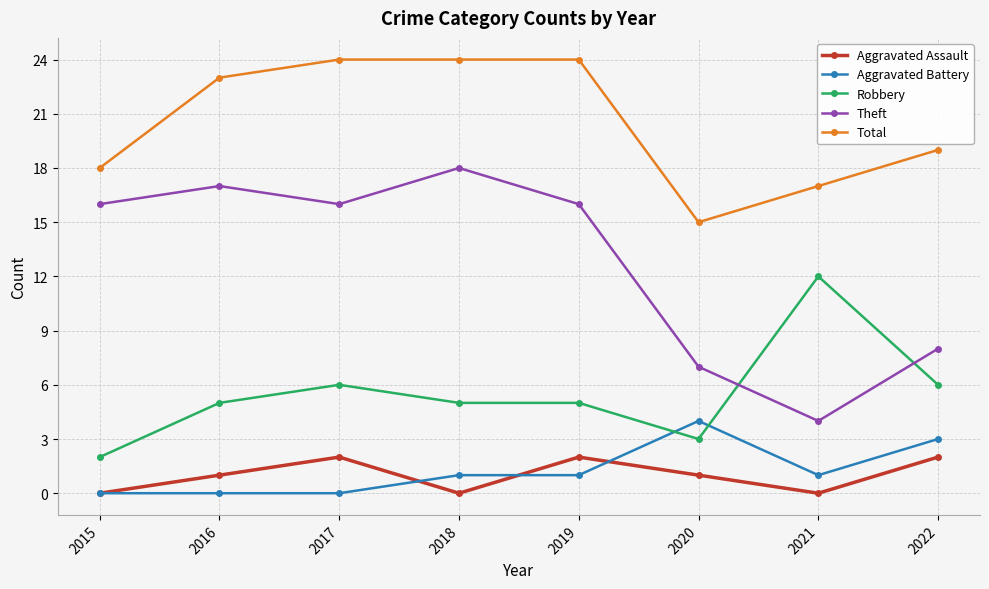

What are all the series names shown in the legend?

Aggravated Assault, Aggravated Battery, Robbery, Theft, Total